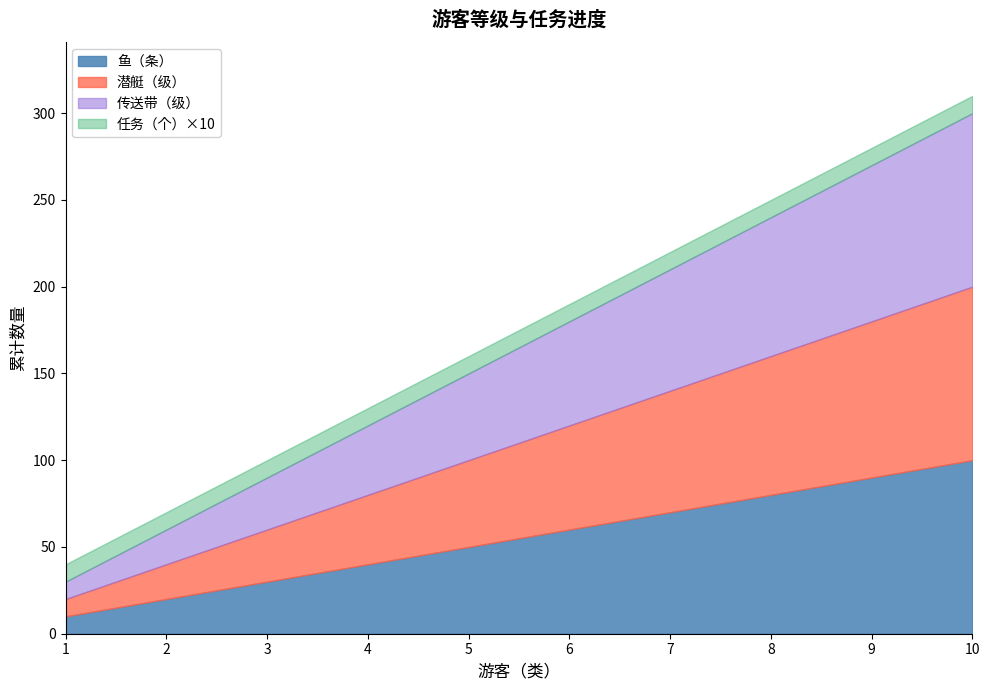

What is the sum of all 鱼（条） values?

550